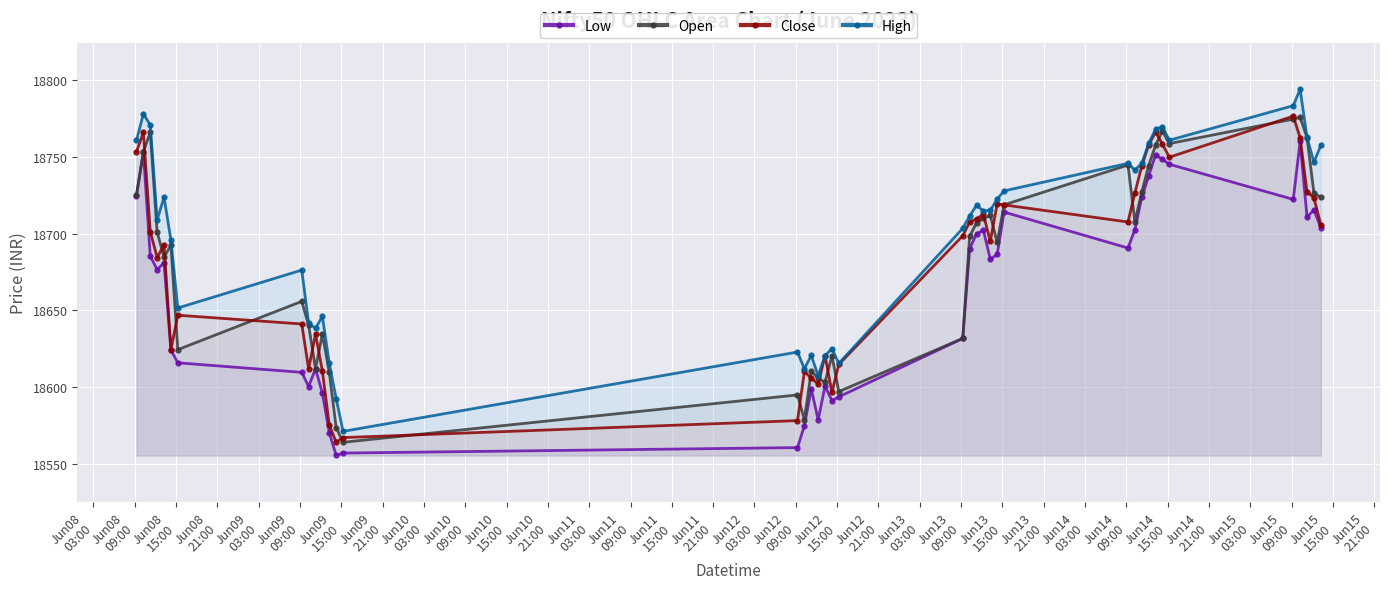

True or false: High has more than 2 points higher than both neighbors.

True